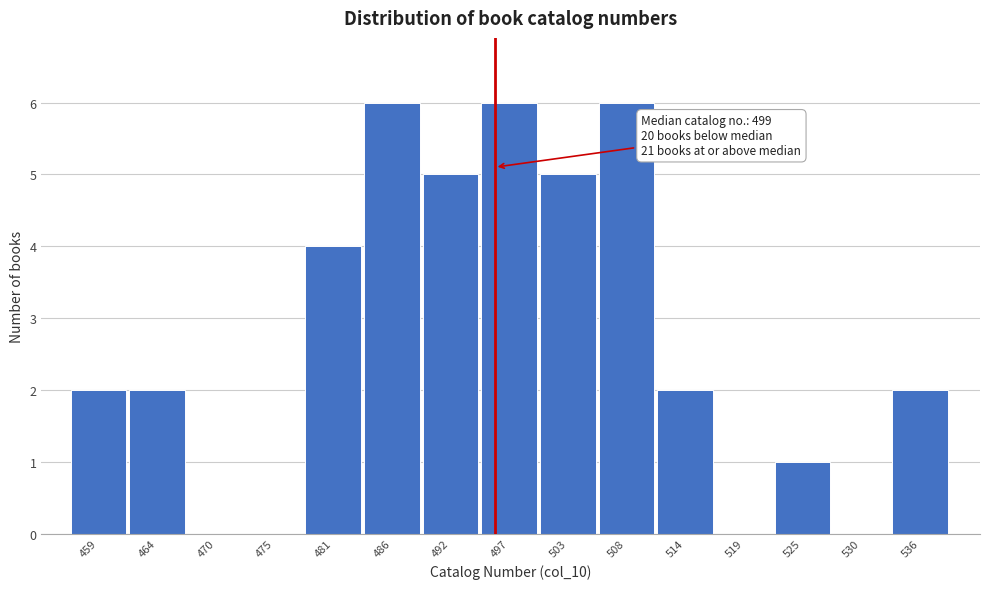

Reading right to left, list all the values displayed in this chart.

536=2	530=0	525=1	519=0	514=2	508=6	503=5	497=6	492=5	486=6	481=4	475=0	470=0	464=2	459=2